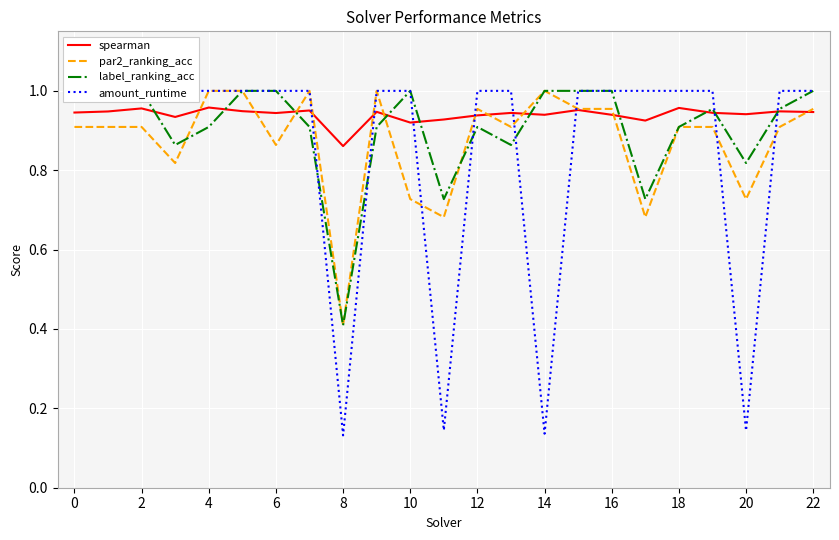

At which label is spearman closest to 0?

8